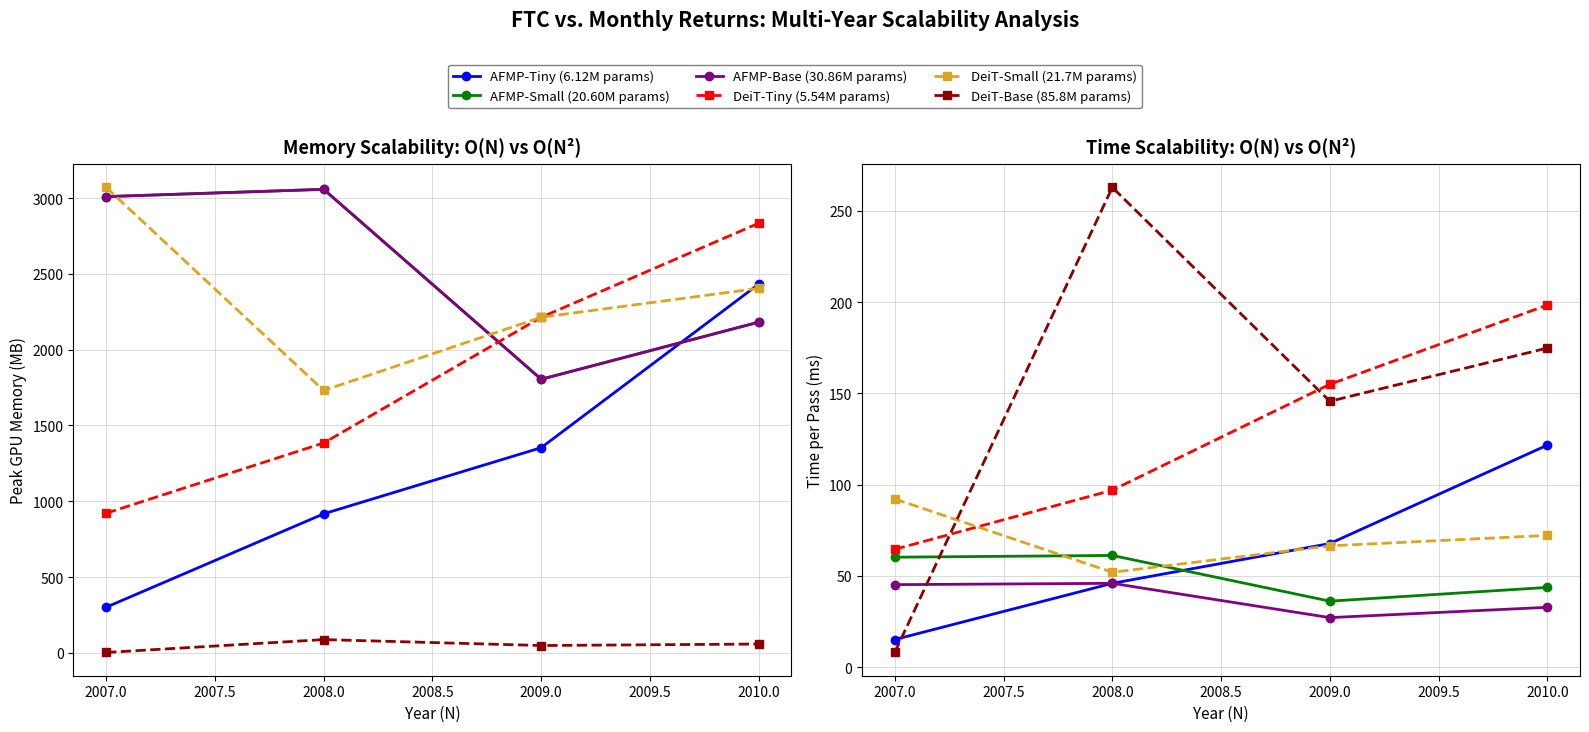

How many intersections are there between AFMP-Small (20.60M params) and DeiT-Small (21.7M params)?

2